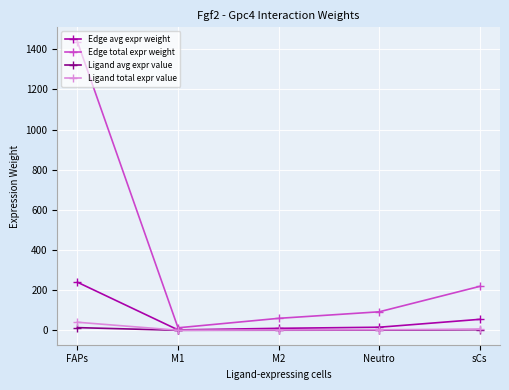

Which category has the highest value in the Ligand total expr value series?

FAPs